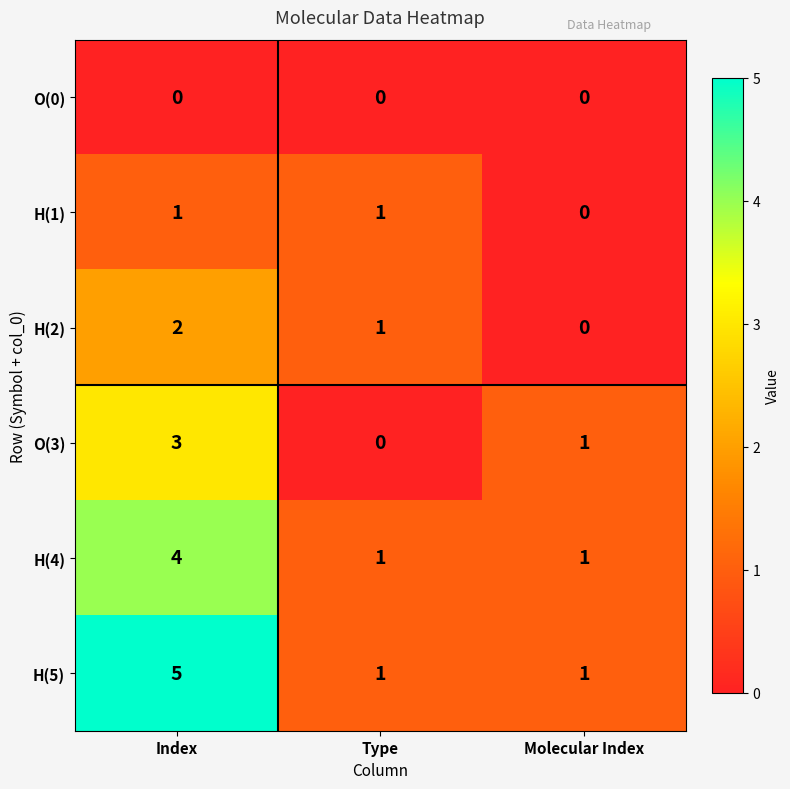

True or false: H(5) has a value of 5 at Index.

True